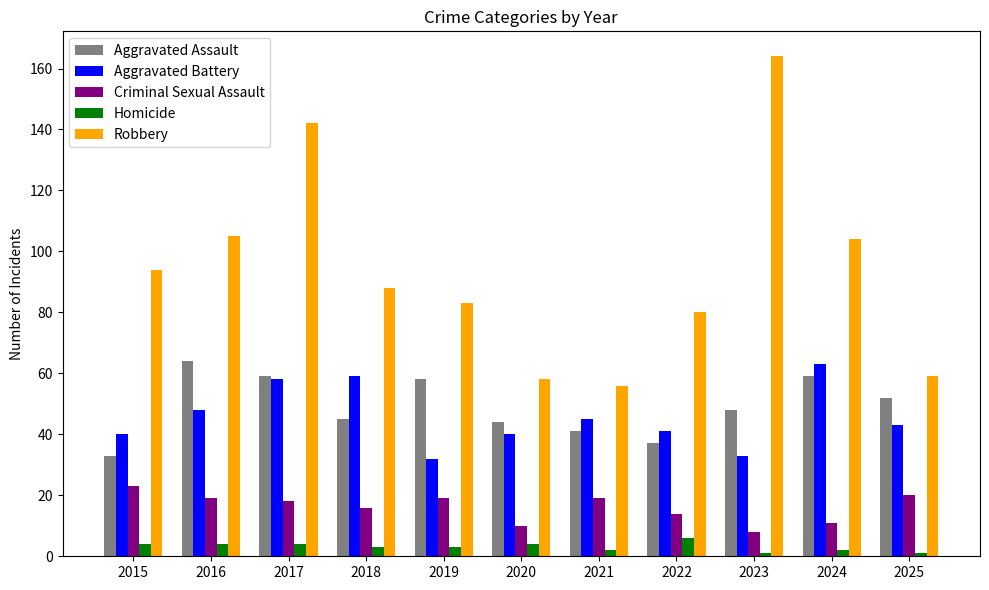

Reading left to right, list all the values displayed in this chart.

Aggravated Assault: 33	64	59	45	58	44	41	37	48	59	52
Aggravated Battery: 40	48	58	59	32	40	45	41	33	63	43
Criminal Sexual Assault: 23	19	18	16	19	10	19	14	8	11	20
Homicide: 4	4	4	3	3	4	2	6	1	2	1
Robbery: 94	105	142	88	83	58	56	80	164	104	59